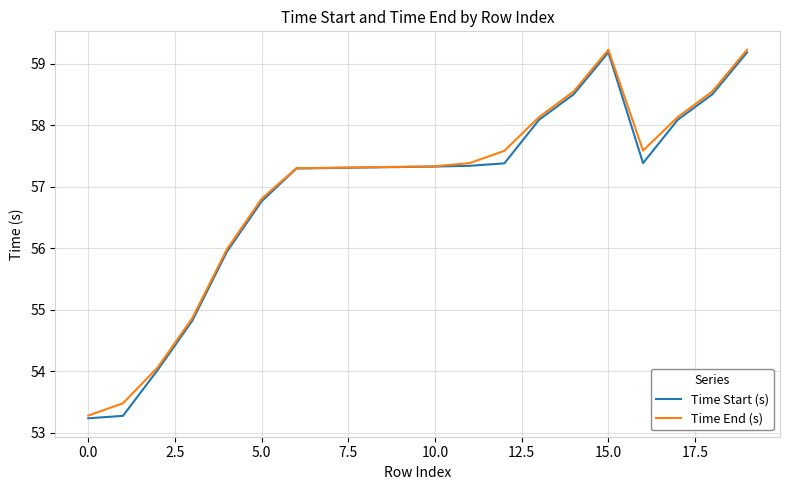

Which series has the widest spread of values?

Time Start (s)